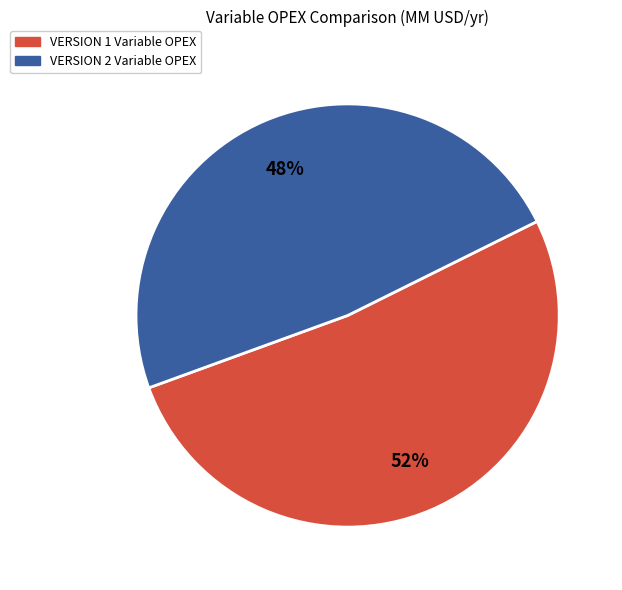

To the nearest percent, what portion does VERSION 2 Variable OPEX represent?

48%